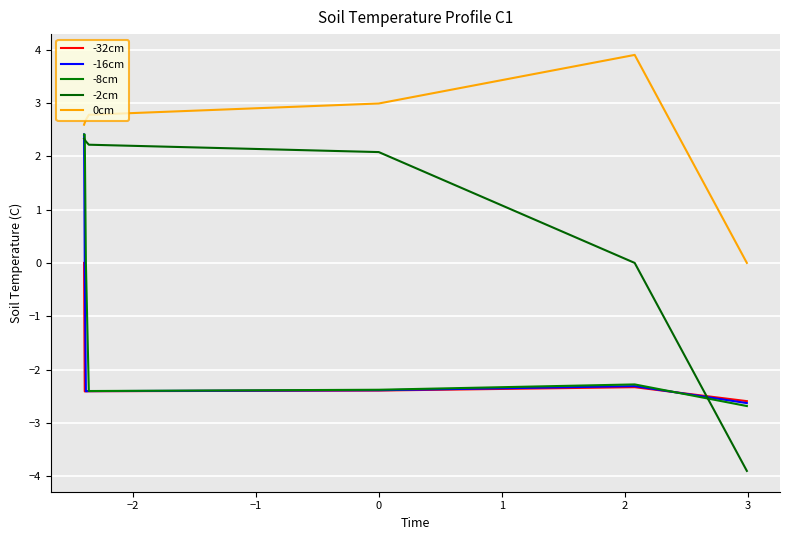

True or false: 0cm and -2cm intersect in this chart.

False